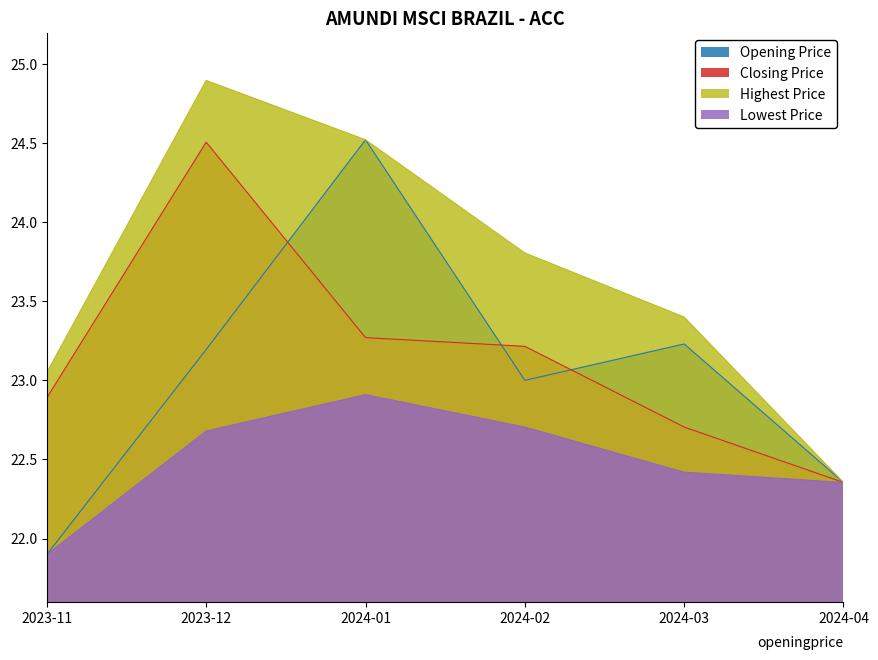

Is it true that Opening Price equals 10.2 at 2023-12?

False